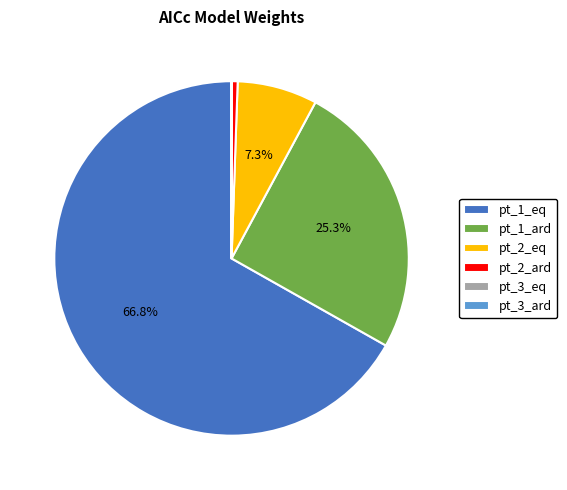

The pt_1_eq slice represents 72% of the pie. True or false?

False